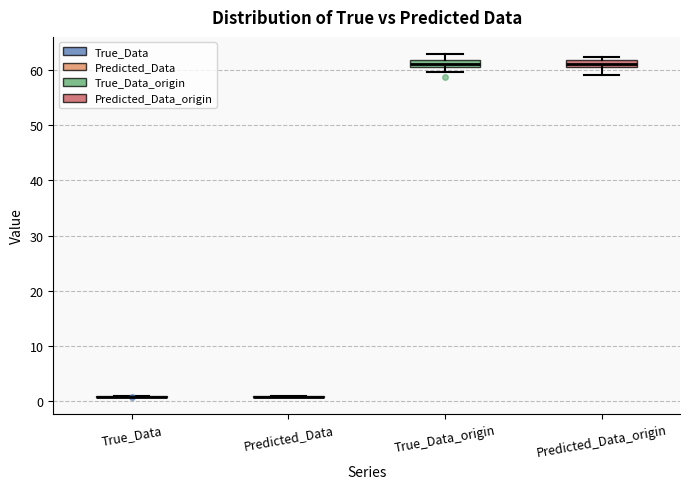

Where does the upper whisker of the box for True_Data_origin end on the y-axis? The values are not printed on the chart, so give them approximately, as read against the axis.

63